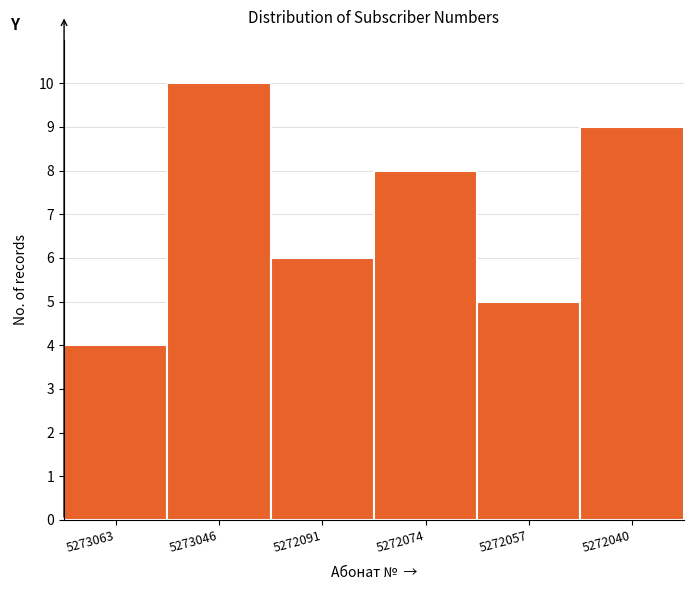

Reading left to right, list all the values displayed in this chart.

5273063=4	5273046=10	5272091=6	5272074=8	5272057=5	5272040=9